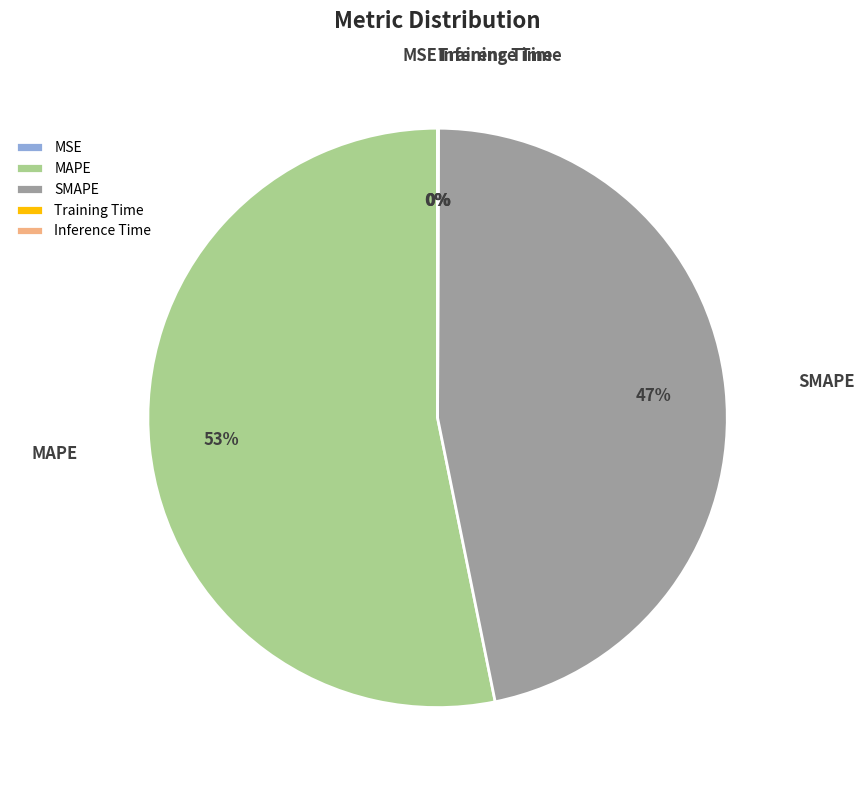

Which slice is the largest?

MAPE